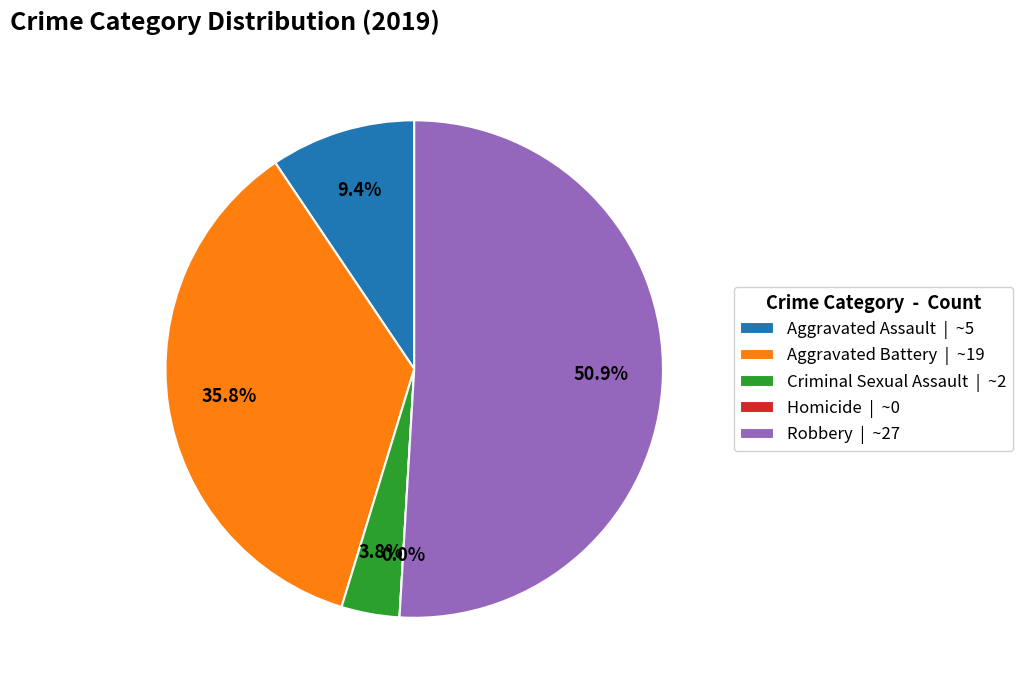

Is there any slice that represents more than half of the pie?

Yes